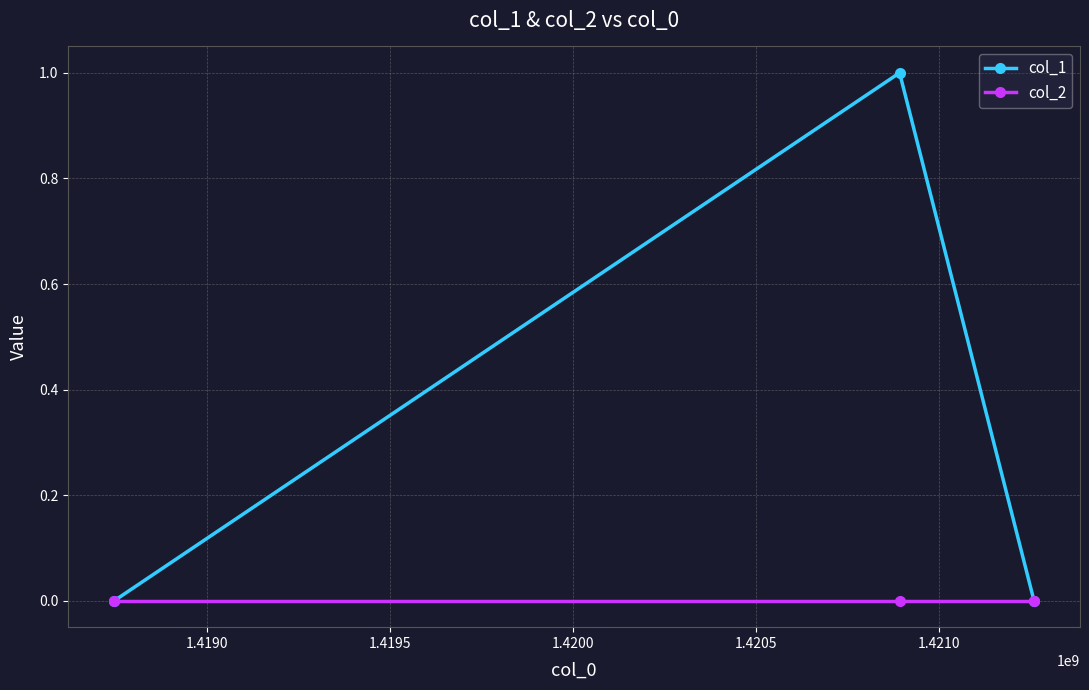

Which series has the widest spread of values?

col_1